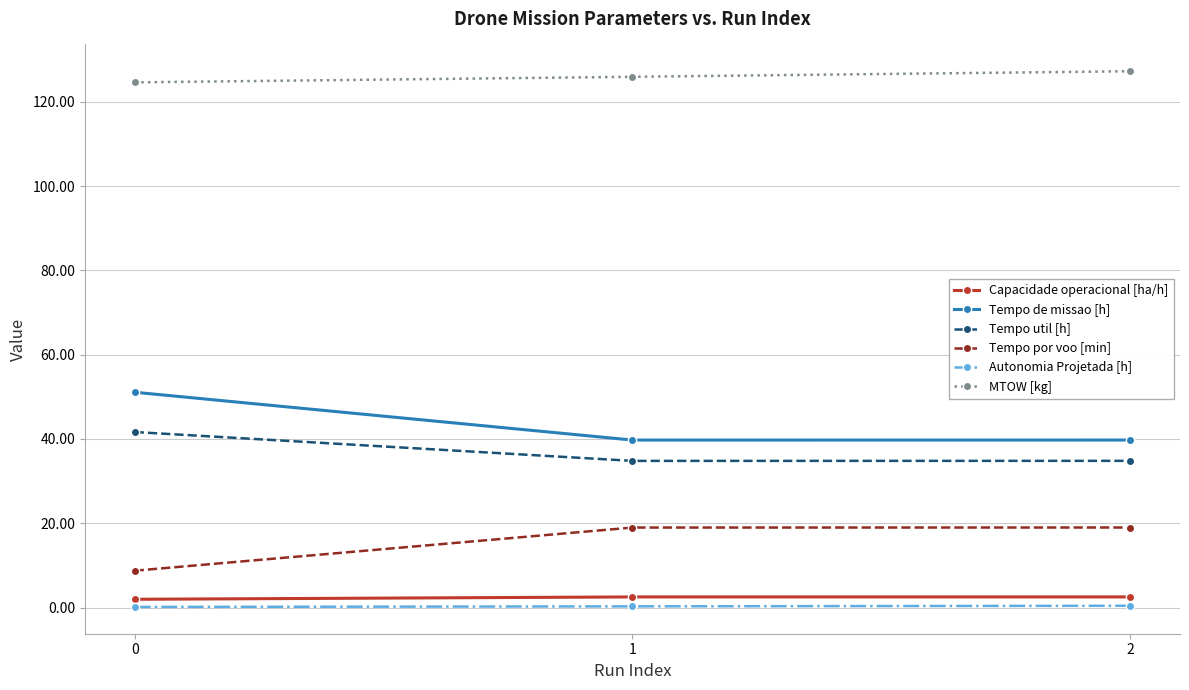

What is the greatest value displayed?

127.3